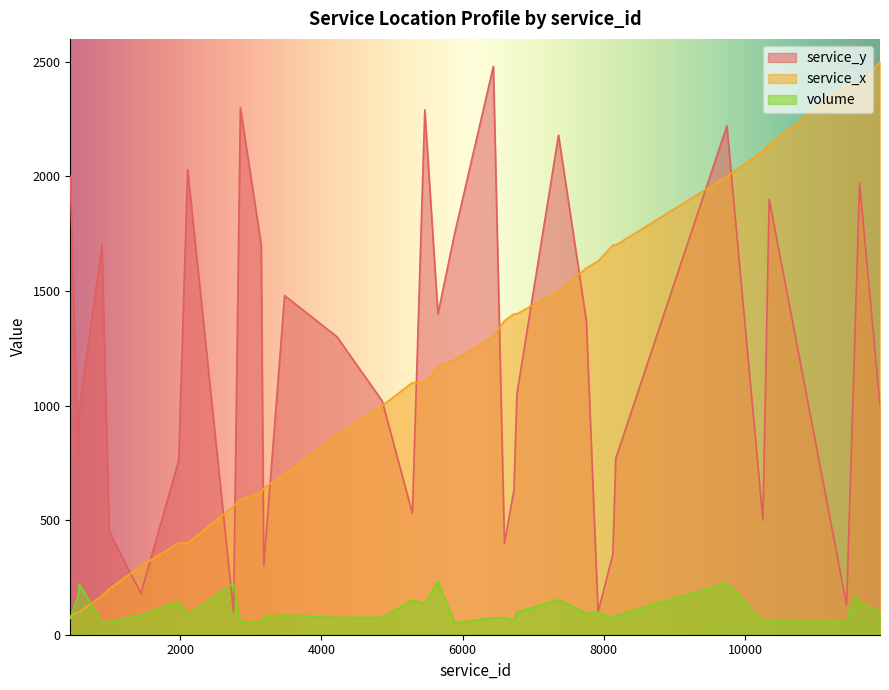

Between 11563 and 11910, which series saw the biggest shift?

service_y